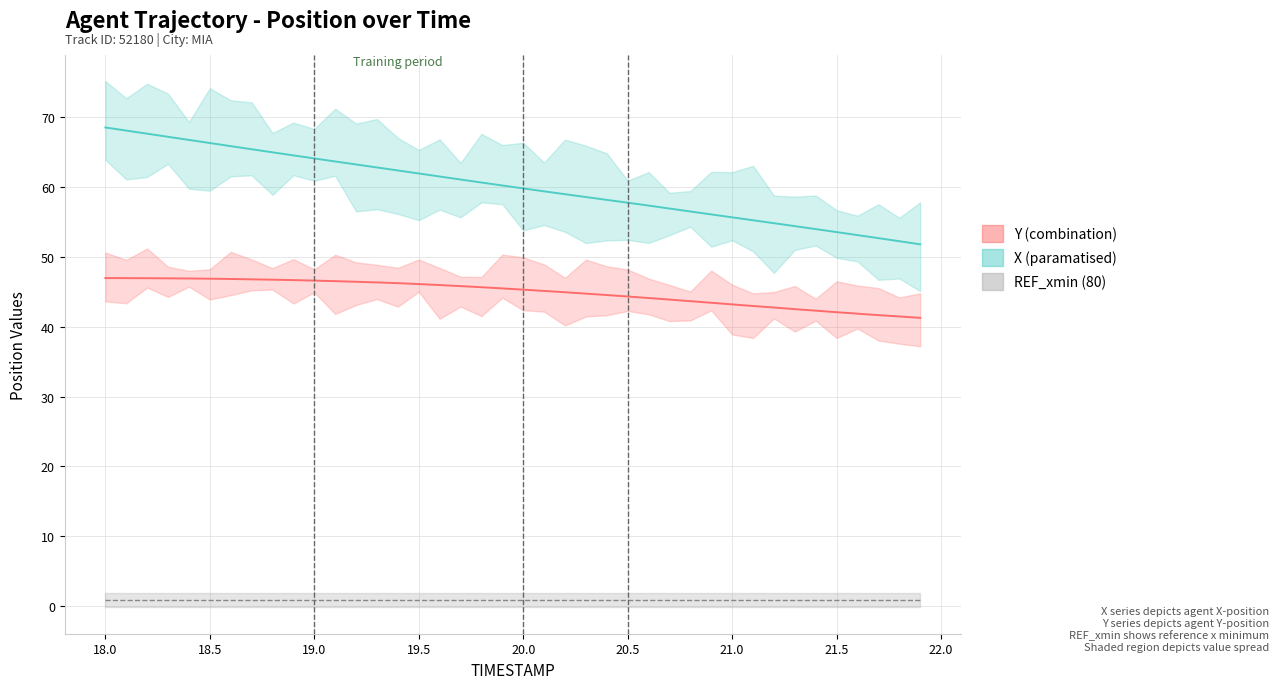

What is the sum of all REF_xmin mean values?

31.7